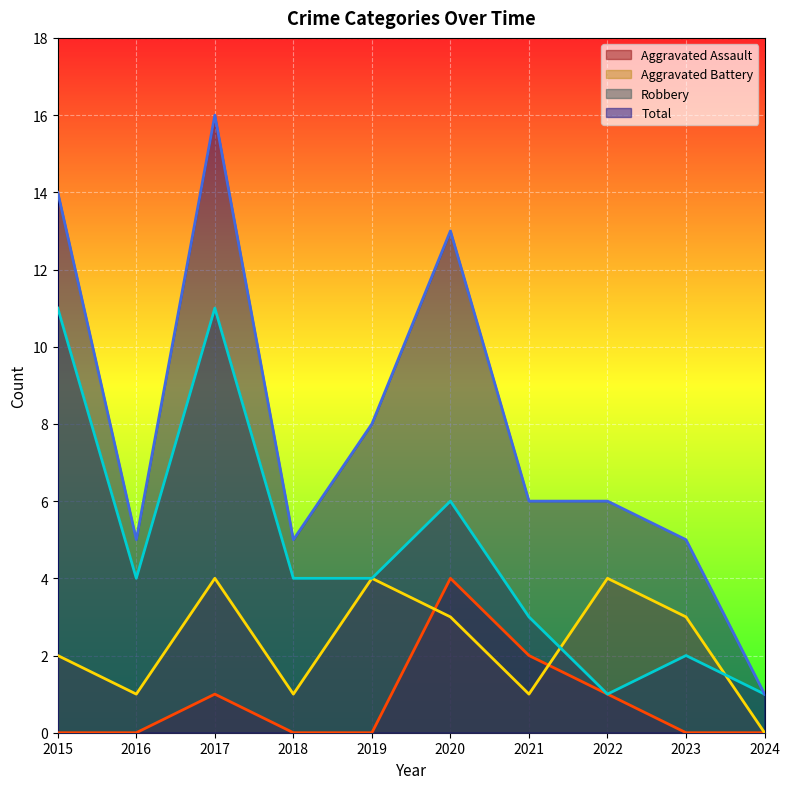

What is the difference between the maximum and minimum values in the Aggravated Battery series?

4